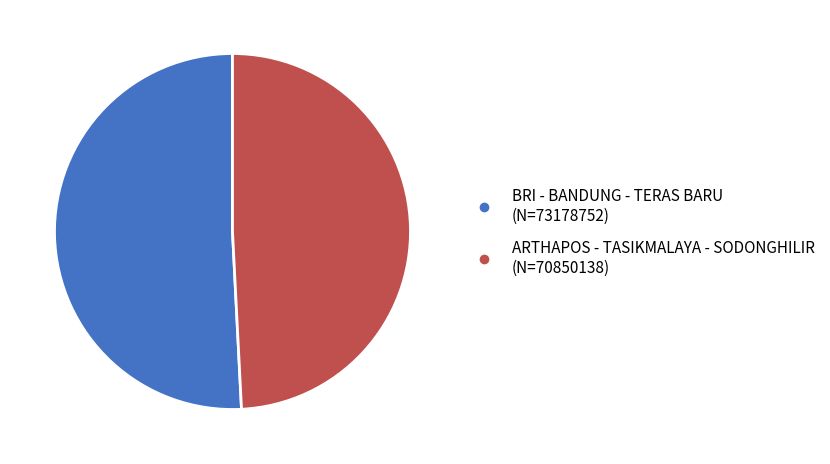

Is it true that ARTHAPOS - TASIKMALAYA - SODONGHILIR is 62% of the pie?

False